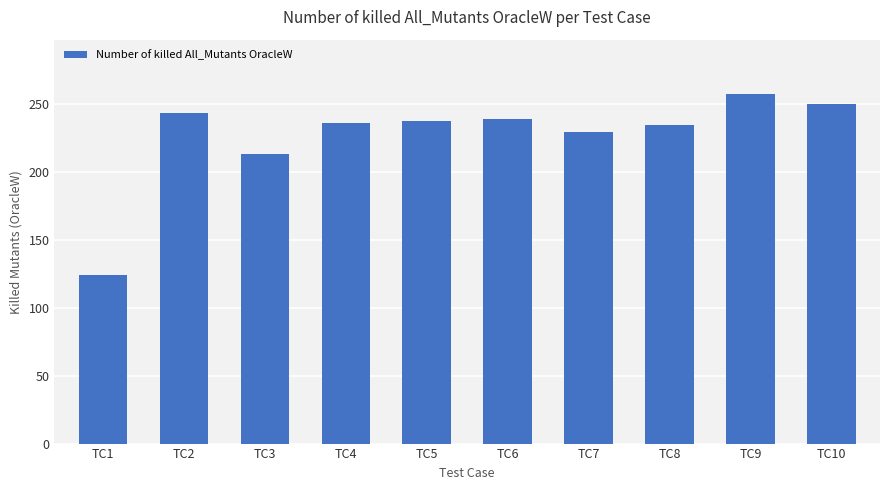

What is the sum of all values?

2262